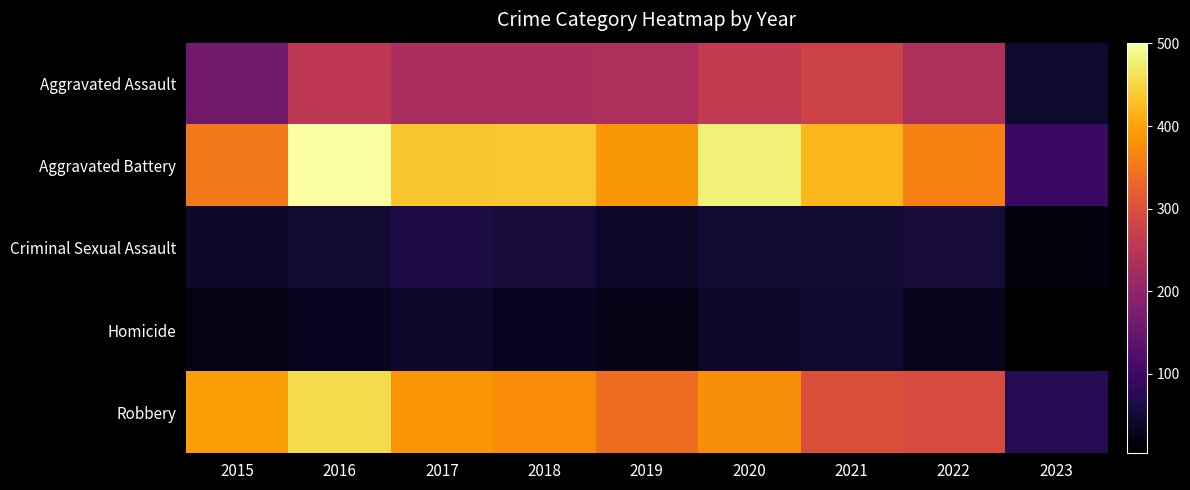

At which category is the sum across all series the highest?

2016